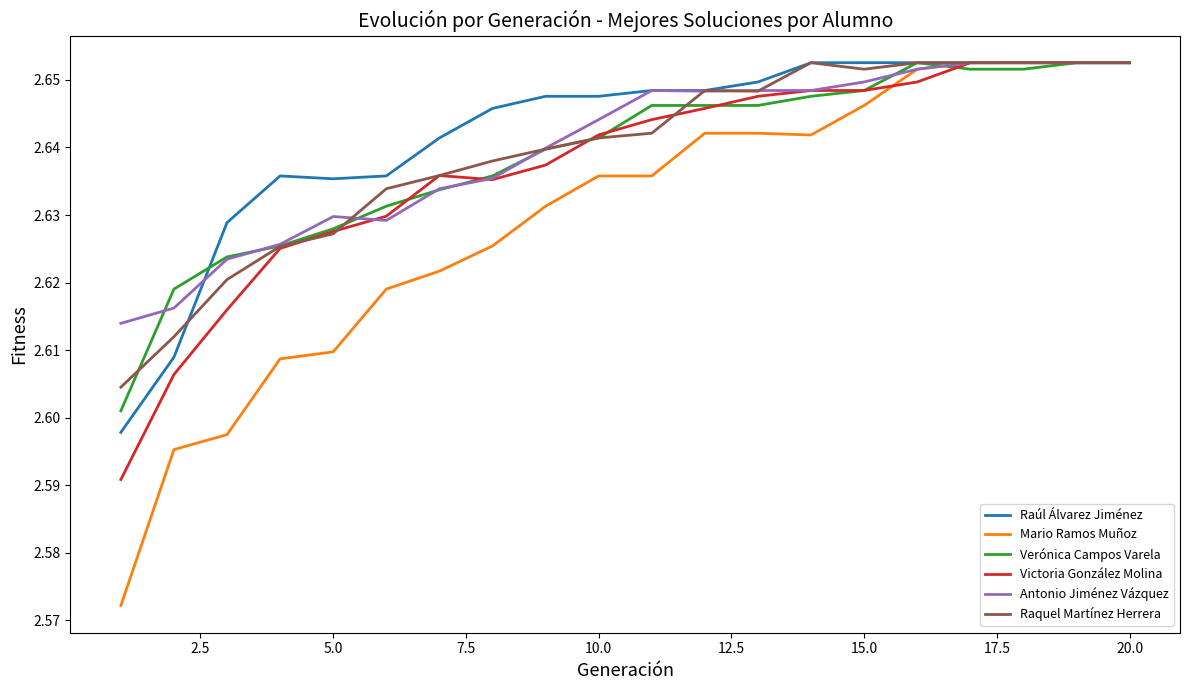

How many lines are shown in the chart?

6